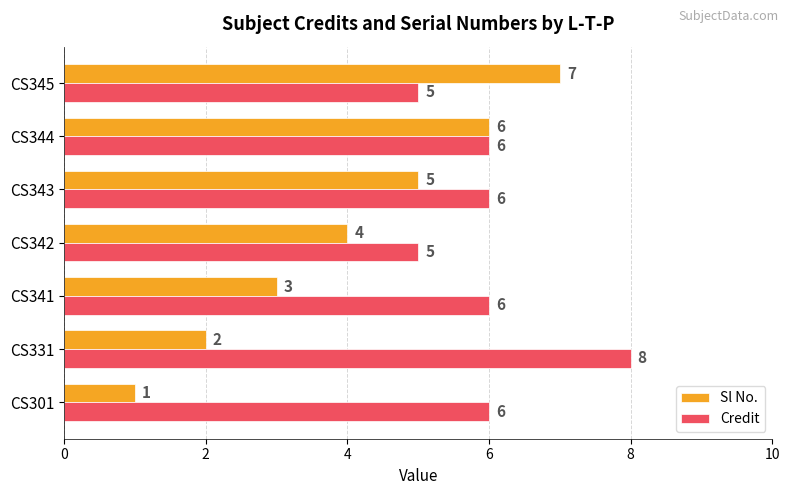

What is the total value across all series at CS341?

9